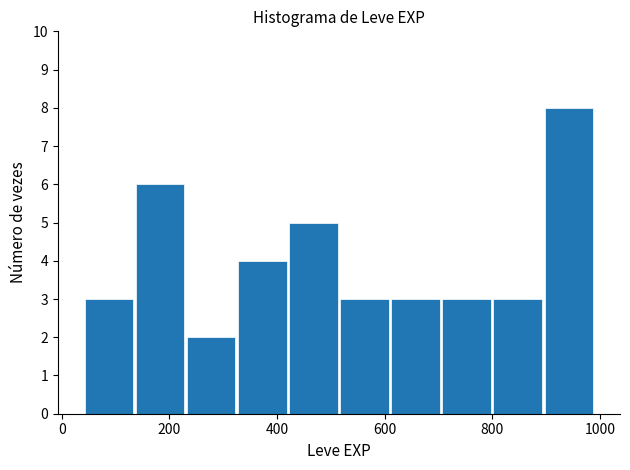

Reading left to right, transcribe this chart: for each bar, give the range it covers on the x-axis and its height. Neither the bar edges nor the heights are printed on the chart, so give them approximately, as read against the axes.

40 to 135: 3
135 to 230: 6
230 to 325: 2
325 to 420: 4
420 to 515: 5
515 to 610: 3
610 to 705: 3
705 to 800: 3
800 to 895: 3
895 to 990: 8